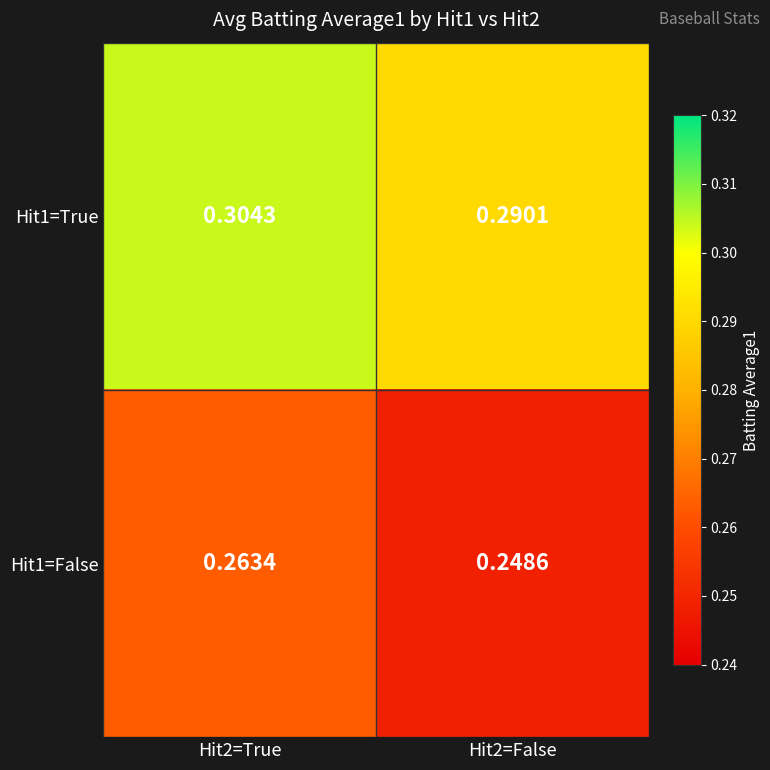

Is the value of Hit1=True at Hit2=False greater than the value of Hit1=False at Hit2=False?

Yes